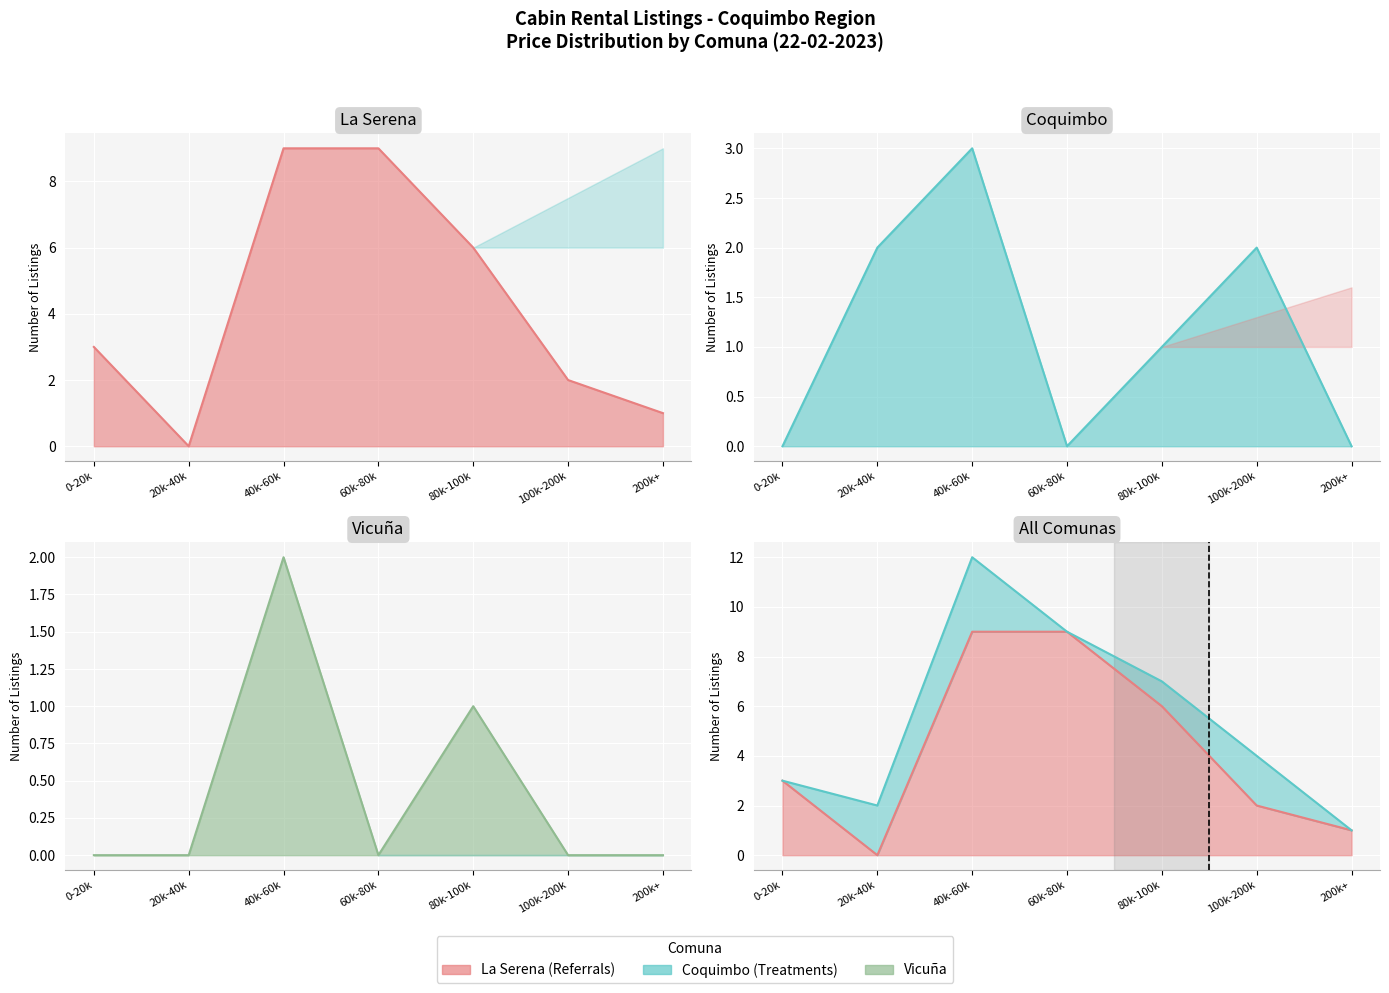

The La Serena line series shows 13 at 40k-60k. True or false?

False